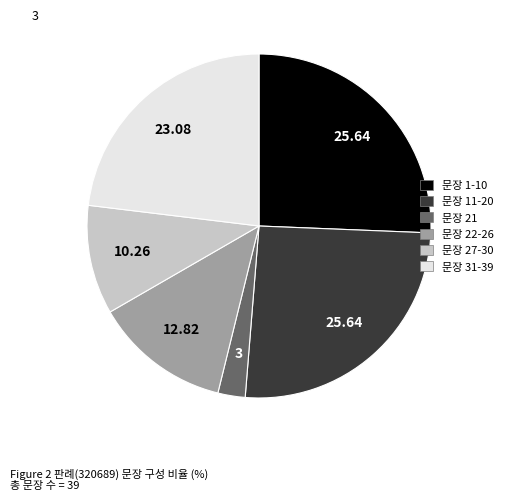

Is there a majority slice in this chart?

No